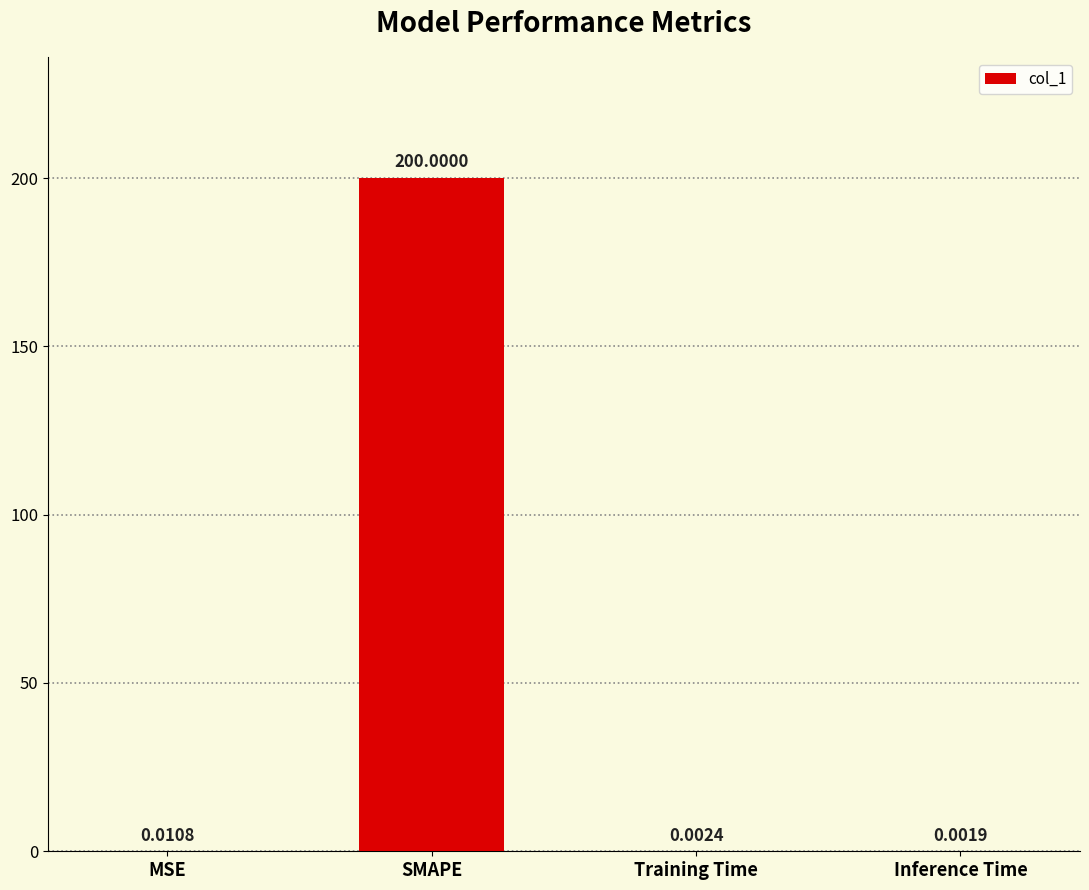

At which label is the value closest to 100?

MSE